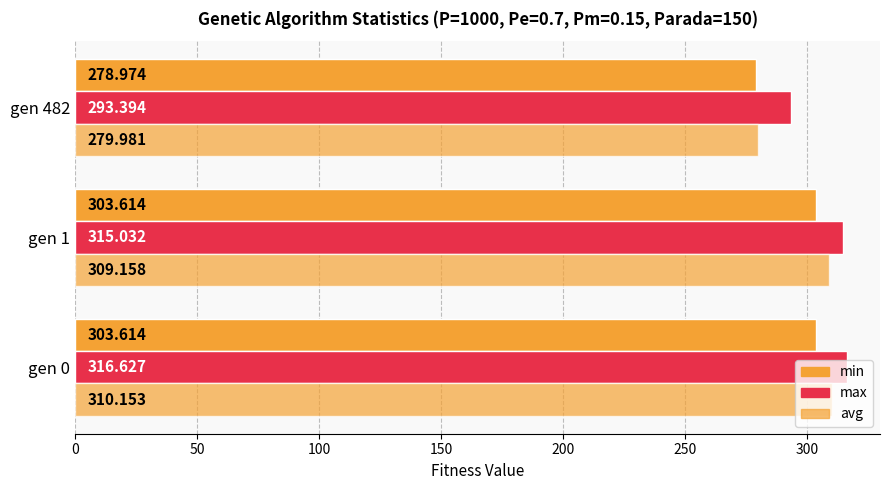

Reading left to right, what are all the values shown in this chart?

min: 303.6	303.6	279.0
max: 316.6	315.0	293.4
avg: 310.2	309.2	280.0